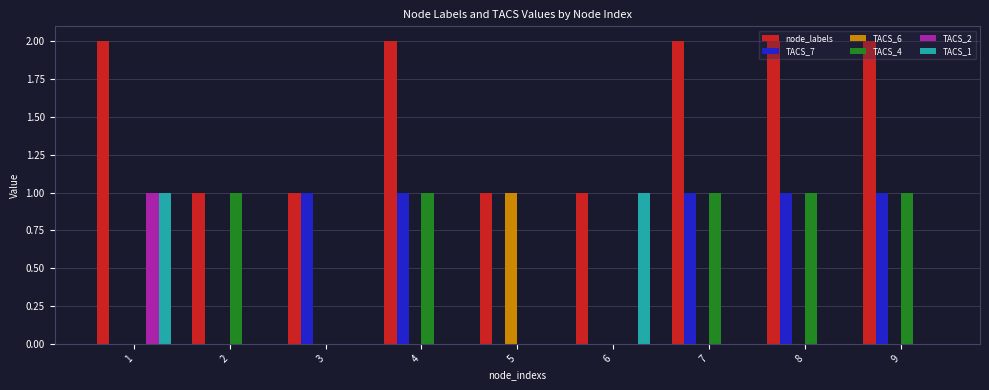

Are the bars horizontal?

No